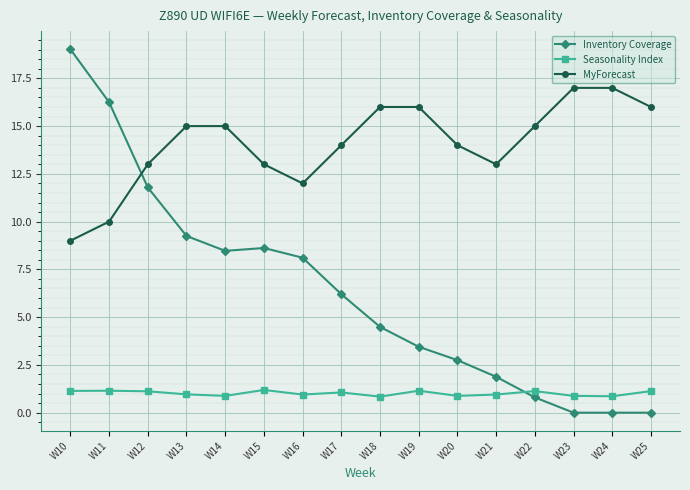

Rank the series at W24 from lowest to highest value.

Inventory Coverage, Seasonality Index, MyForecast